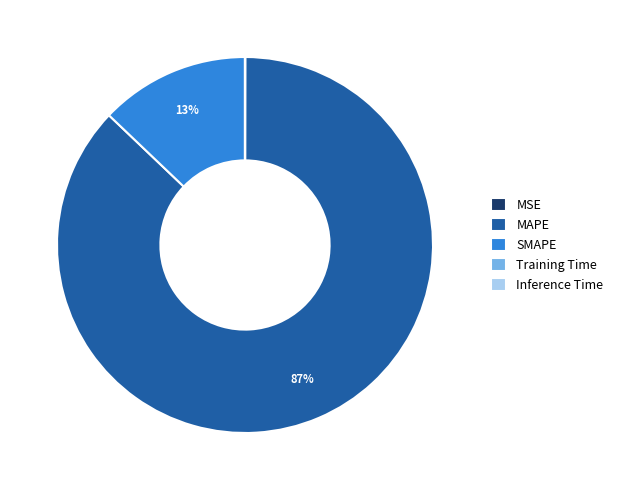

Which category has the biggest portion of the pie?

MAPE